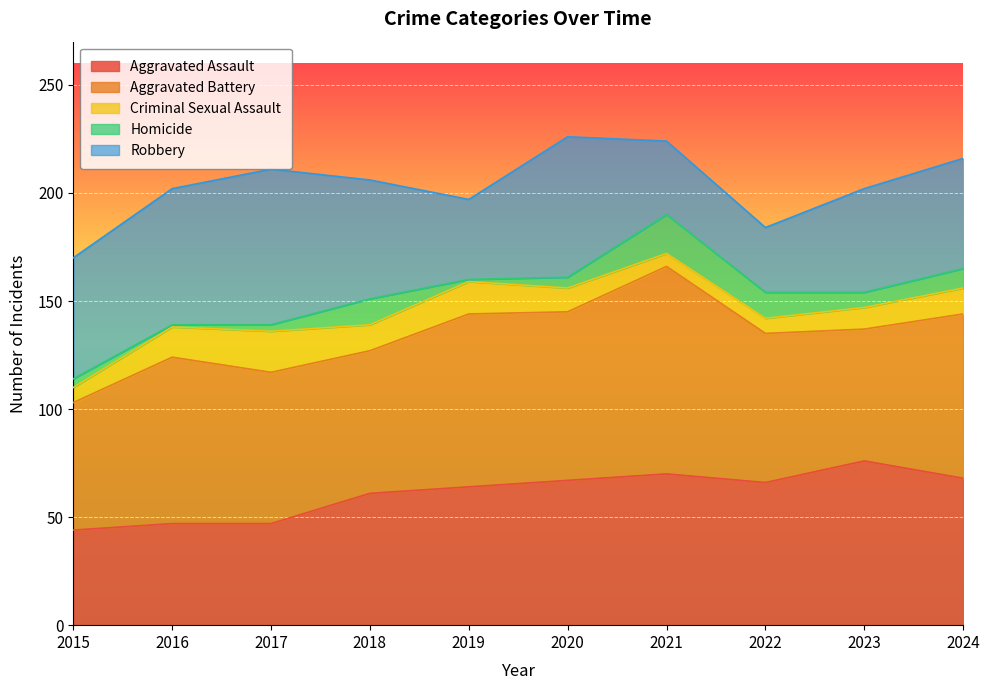

True or false: Criminal Sexual Assault and Homicide cross at least once.

True